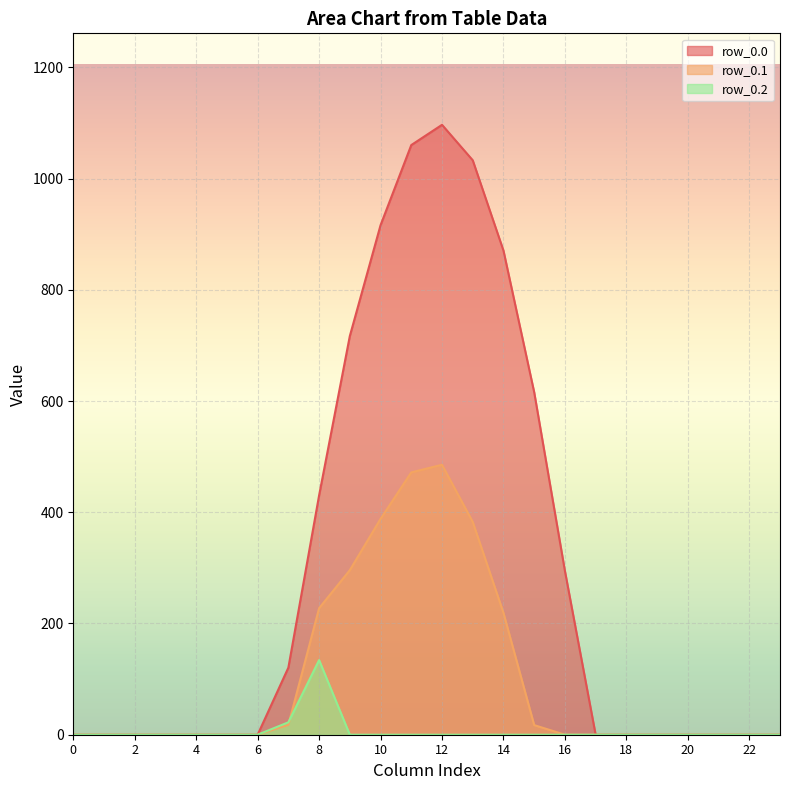

Reading right to left, list all the values displayed in this chart.

row_0.0: 0.0	0.0	0.0	0.0	0.0	0.0	0.0	294.5	615.9	870.6	1032.9	1096.7	1060.3	916.2	716.9	430.3	120.6	0.0	0.0	0.0	0.0	0.0	0.0	0.0
row_0.1: 0.0	0.0	0.0	0.0	0.0	0.0	0.0	0.0	17.3	219.2	382.7	485.4	471.7	388.1	295.9	227.5	17.7	0.0	0.0	0.0	0.0	0.0	0.0	0.0
row_0.2: 0.0	0.0	0.0	0.0	0.0	0.0	0.0	0.0	0.0	0.0	0.0	0.0	0.0	0.0	0.0	134.2	22.3	0.0	0.0	0.0	0.0	0.0	0.0	0.0